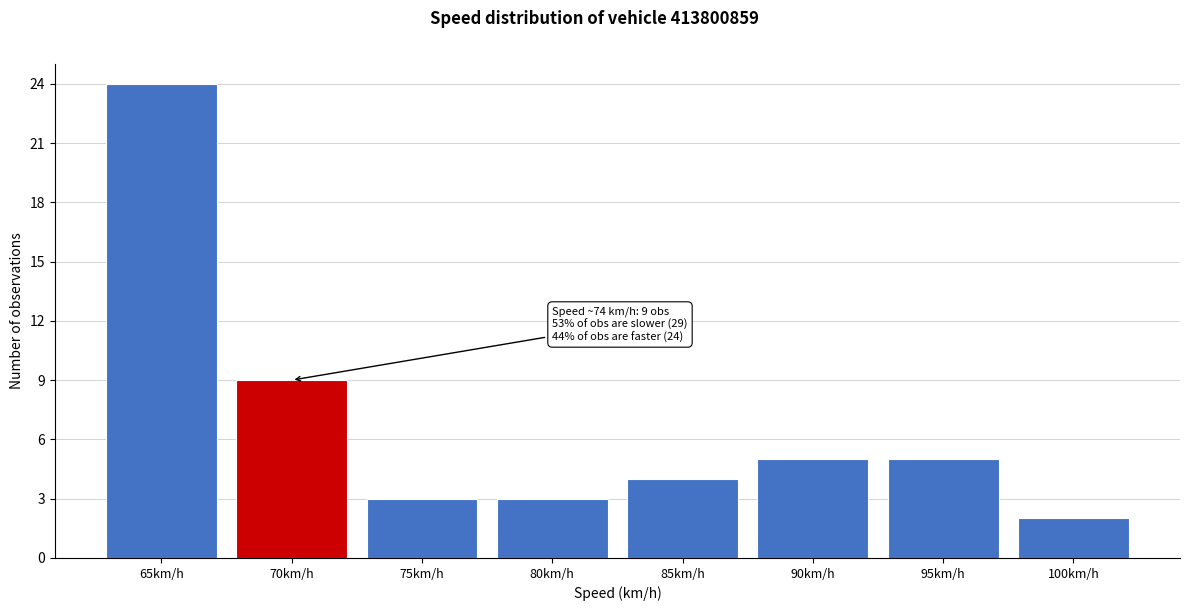

Reading left to right, list all the values displayed in this chart.

65km/h=24	70km/h=9	75km/h=3	80km/h=3	85km/h=4	90km/h=5	95km/h=5	100km/h=2